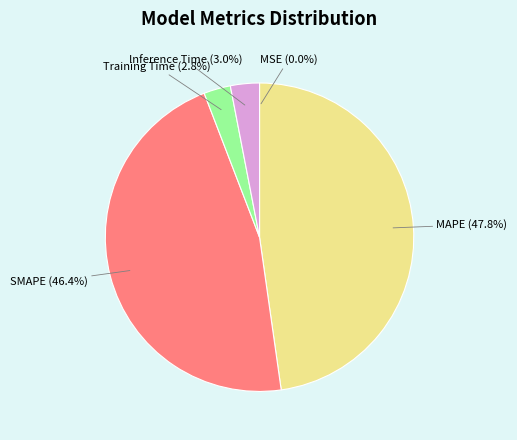

To the nearest percent, what is the difference between the Inference Time and MAPE slice percentages?

45%